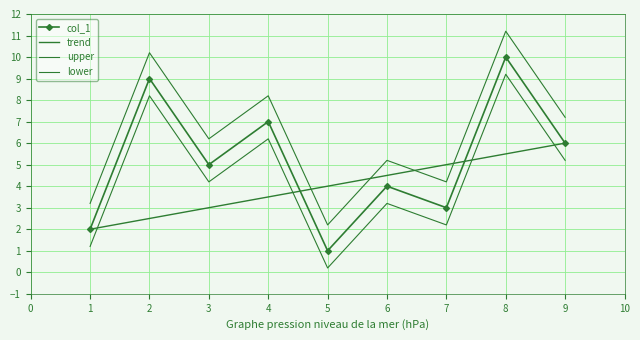

Is it true that the value at 2 is 9?

True